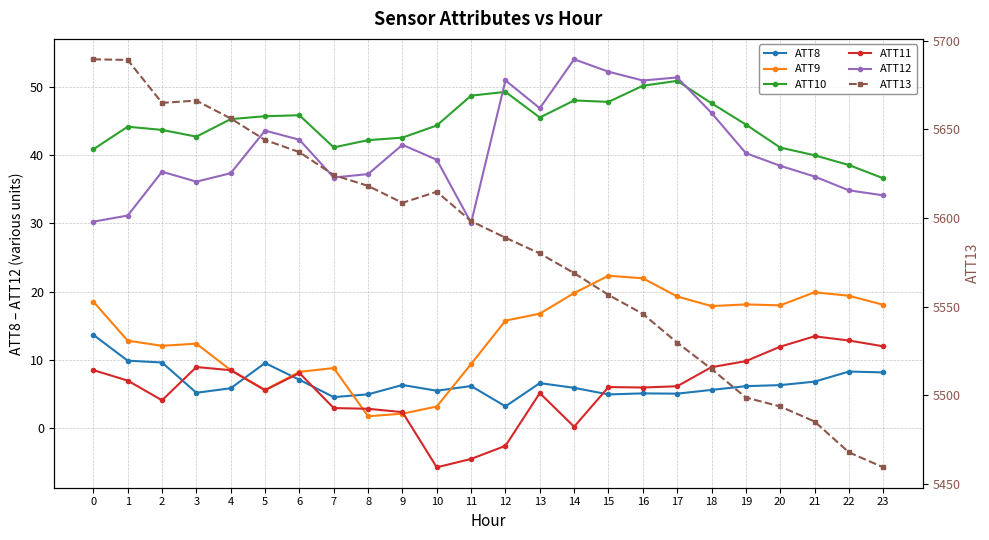

True or false: ATT9 and ATT11 intersect in this chart.

True